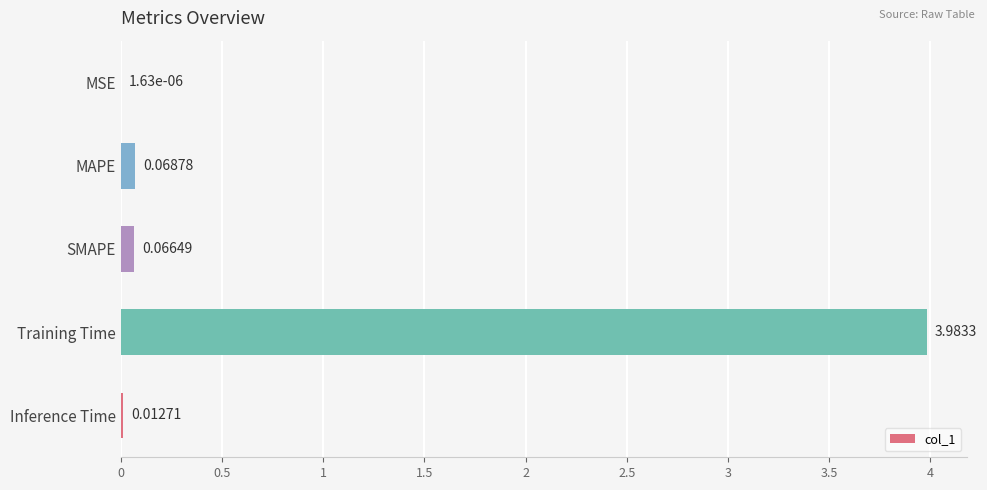

Count the number of categories in the chart.

5